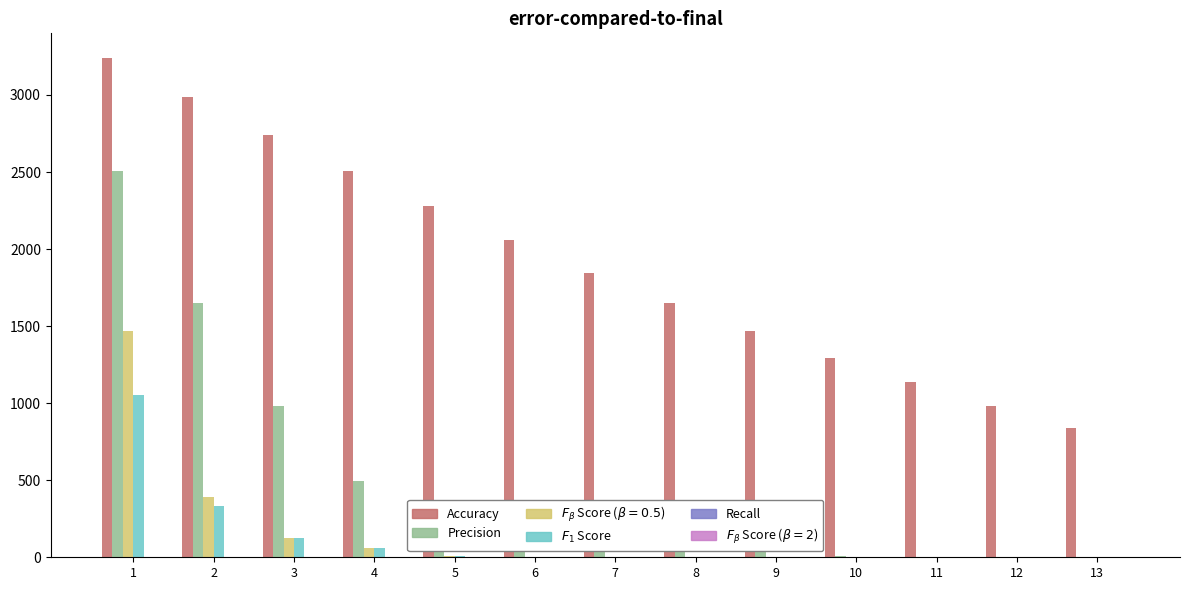

What is the maximum value shown in the chart?

3238.0